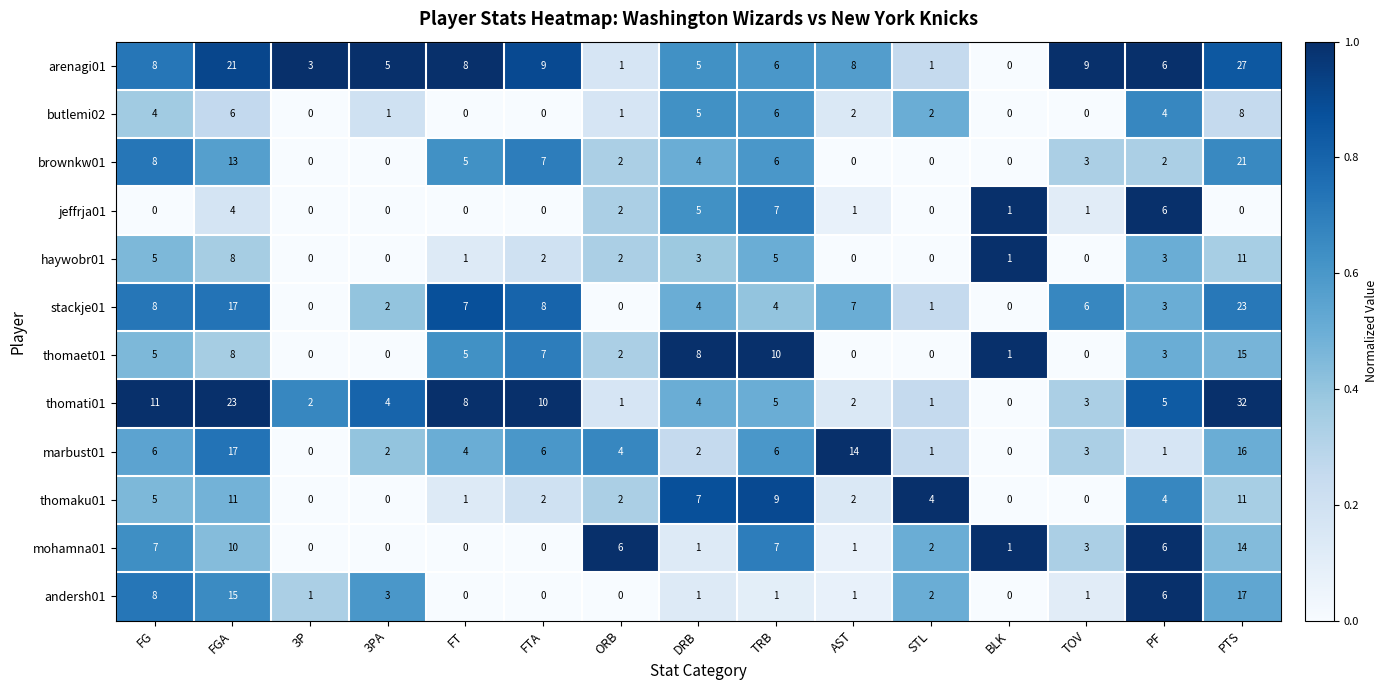

Which series has the largest total across all categories?

arenagi01